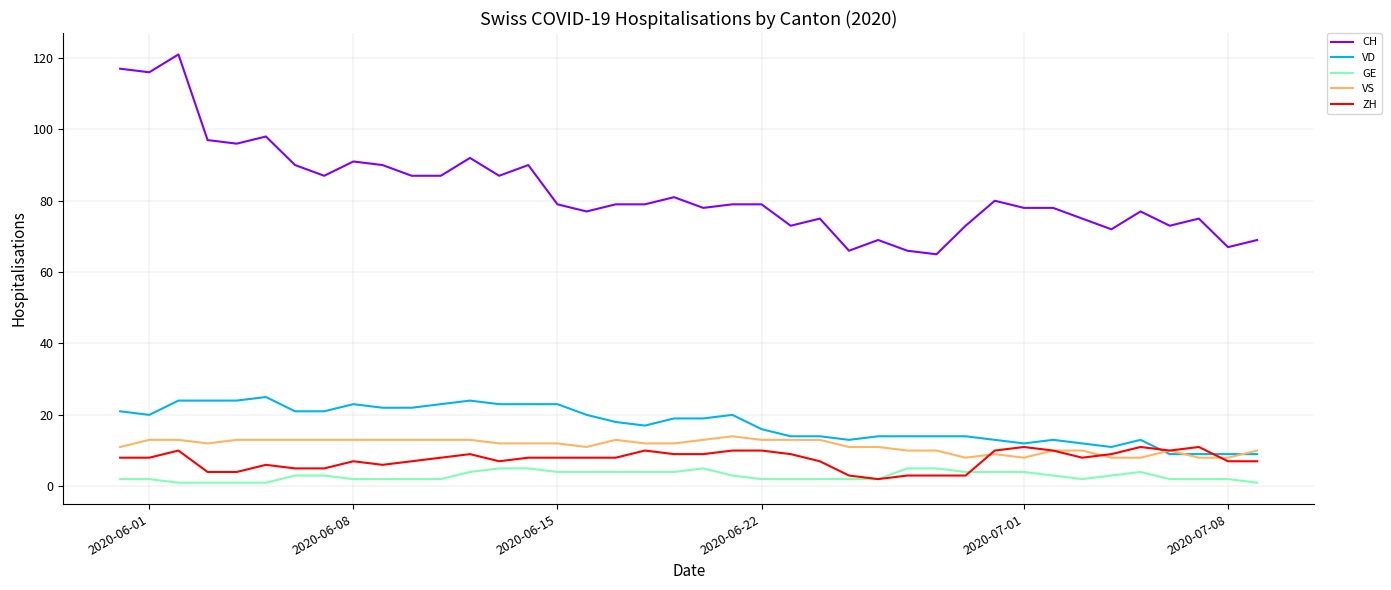

True or false: GE and VD cross at least once.

False